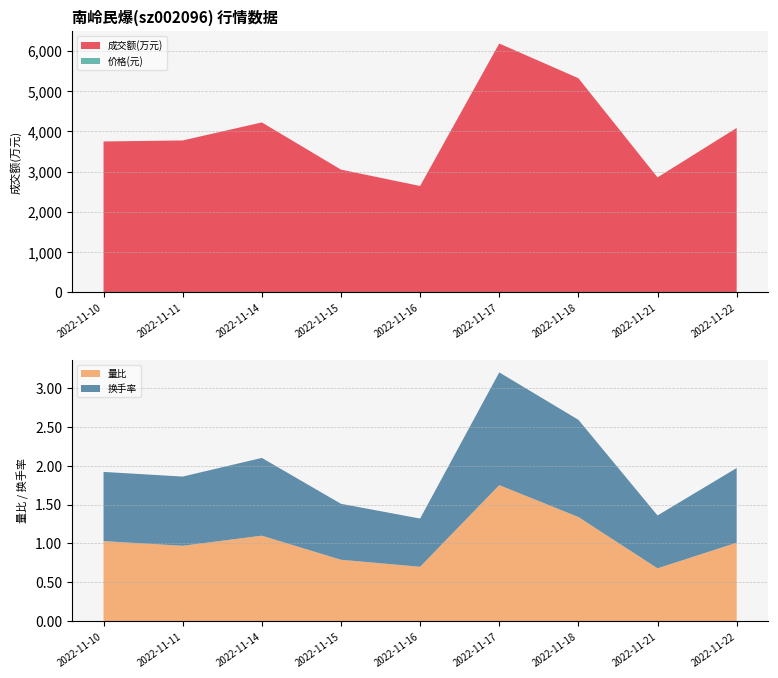

Reading right to left, list all the values displayed in this chart.

成交额(万元): 2022-11-22=4083.0	2022-11-21=2855.0	2022-11-18=5318.0	2022-11-17=6180.0	2022-11-16=2641.0	2022-11-15=3048.0	2022-11-14=4220.0	2022-11-11=3772.0	2022-11-10=3747.0
价格: 2022-11-22=11.4	2022-11-21=11.3	2022-11-18=11.3	2022-11-17=11.6	2022-11-16=11.3	2022-11-15=11.4	2022-11-14=11.2	2022-11-11=11.4	2022-11-10=11.3
量比: 2022-11-22=1.0	2022-11-21=0.7	2022-11-18=1.3	2022-11-17=1.8	2022-11-16=0.7	2022-11-15=0.8	2022-11-14=1.1	2022-11-11=1.0	2022-11-10=1.0
换手率: 2022-11-22=1.0	2022-11-21=0.7	2022-11-18=1.2	2022-11-17=1.4	2022-11-16=0.6	2022-11-15=0.7	2022-11-14=1.0	2022-11-11=0.9	2022-11-10=0.9